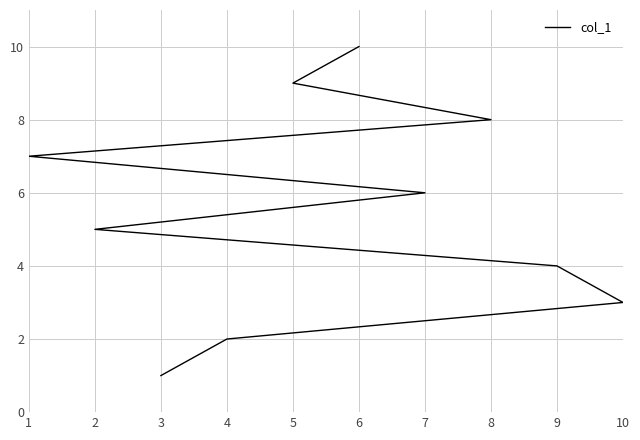

Count the number of values greater than 6.

4